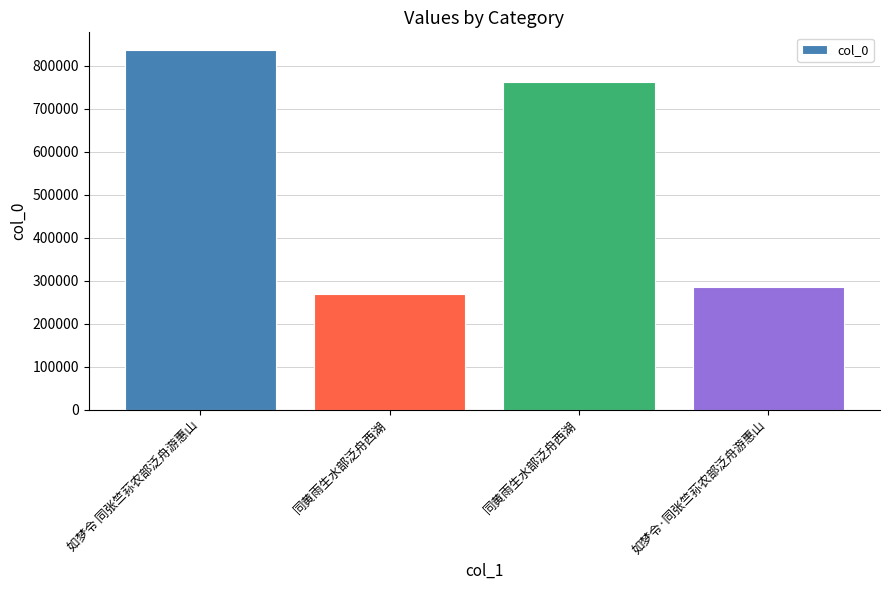

How many bars are there in total?

4